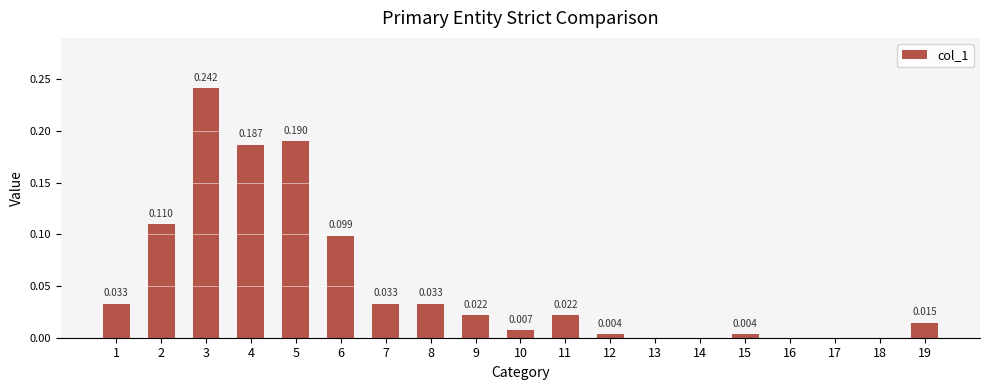

How many series are shown in this chart?

1